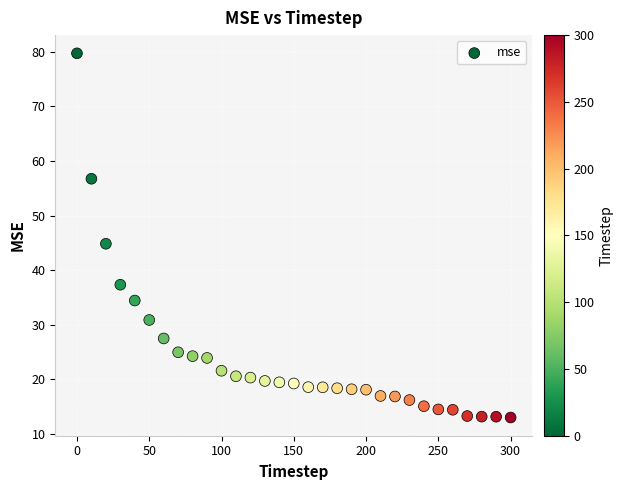

What is the range of X values (max minus min)?

300.0